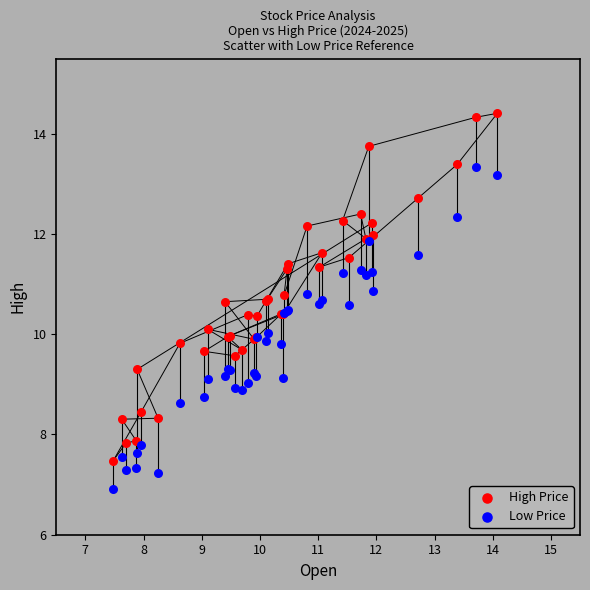

What are all the series names shown in the legend?

High Price, Low Price